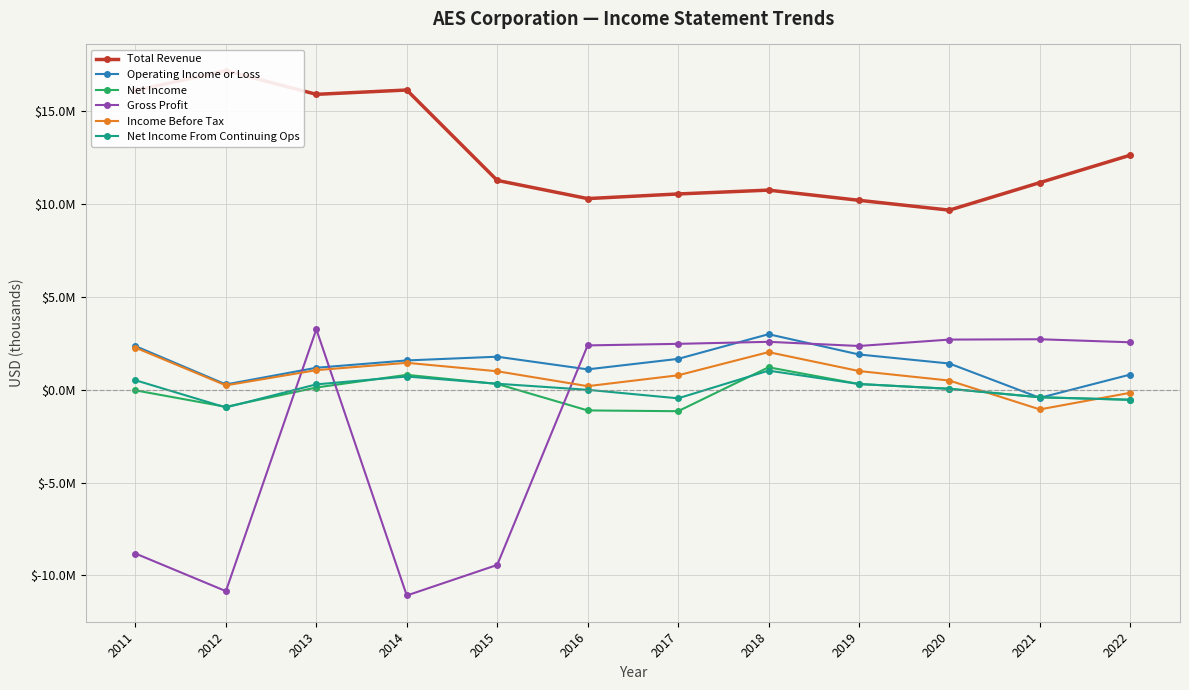

At which category does Net Income From Continuing Ops reach its first local peak?

2014